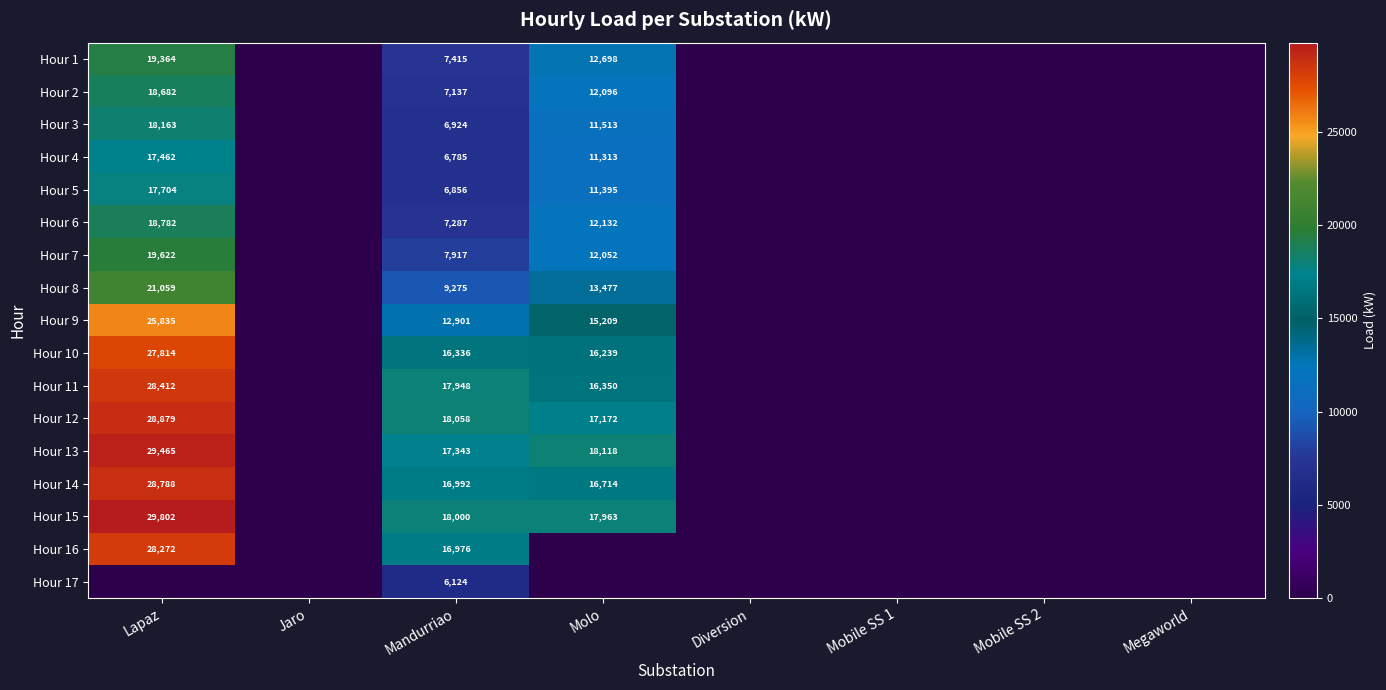

At how many categories does at least one series exceed 28868?

1